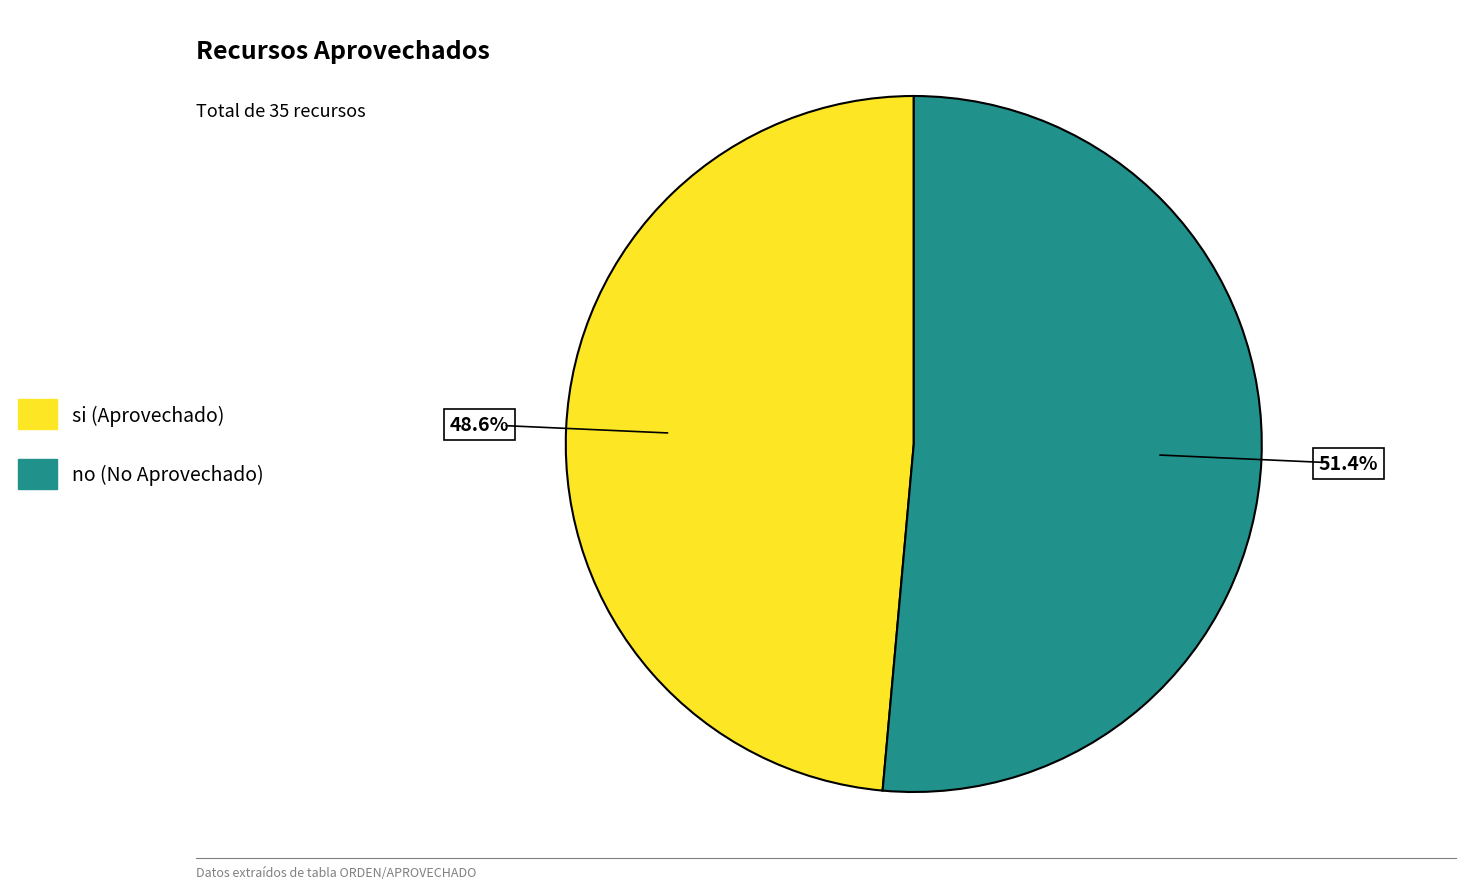

What is the smallest slice in the pie chart?

si